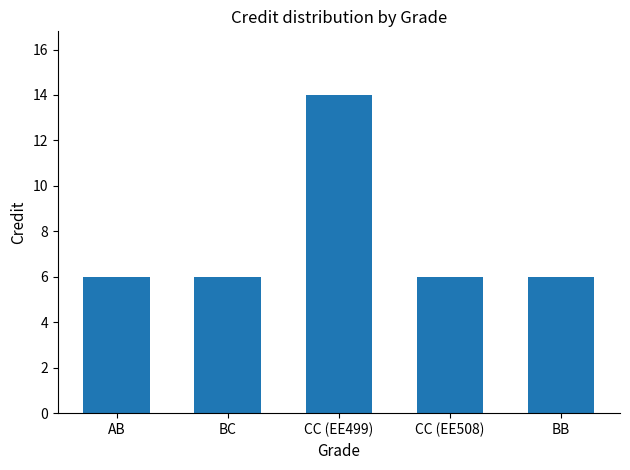

What is the value of the 2nd bar from the left?

6